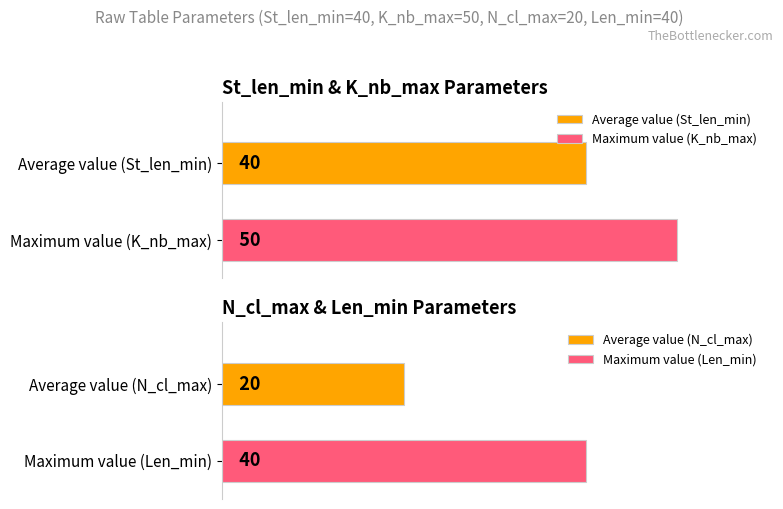

What is the minimum value shown in the chart?

20